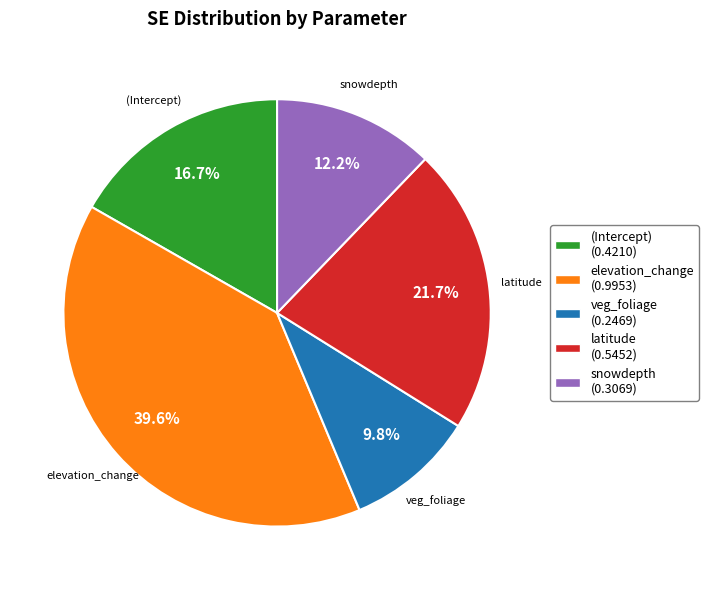

What percentage is the elevation_change slice, to the nearest percent?

40%